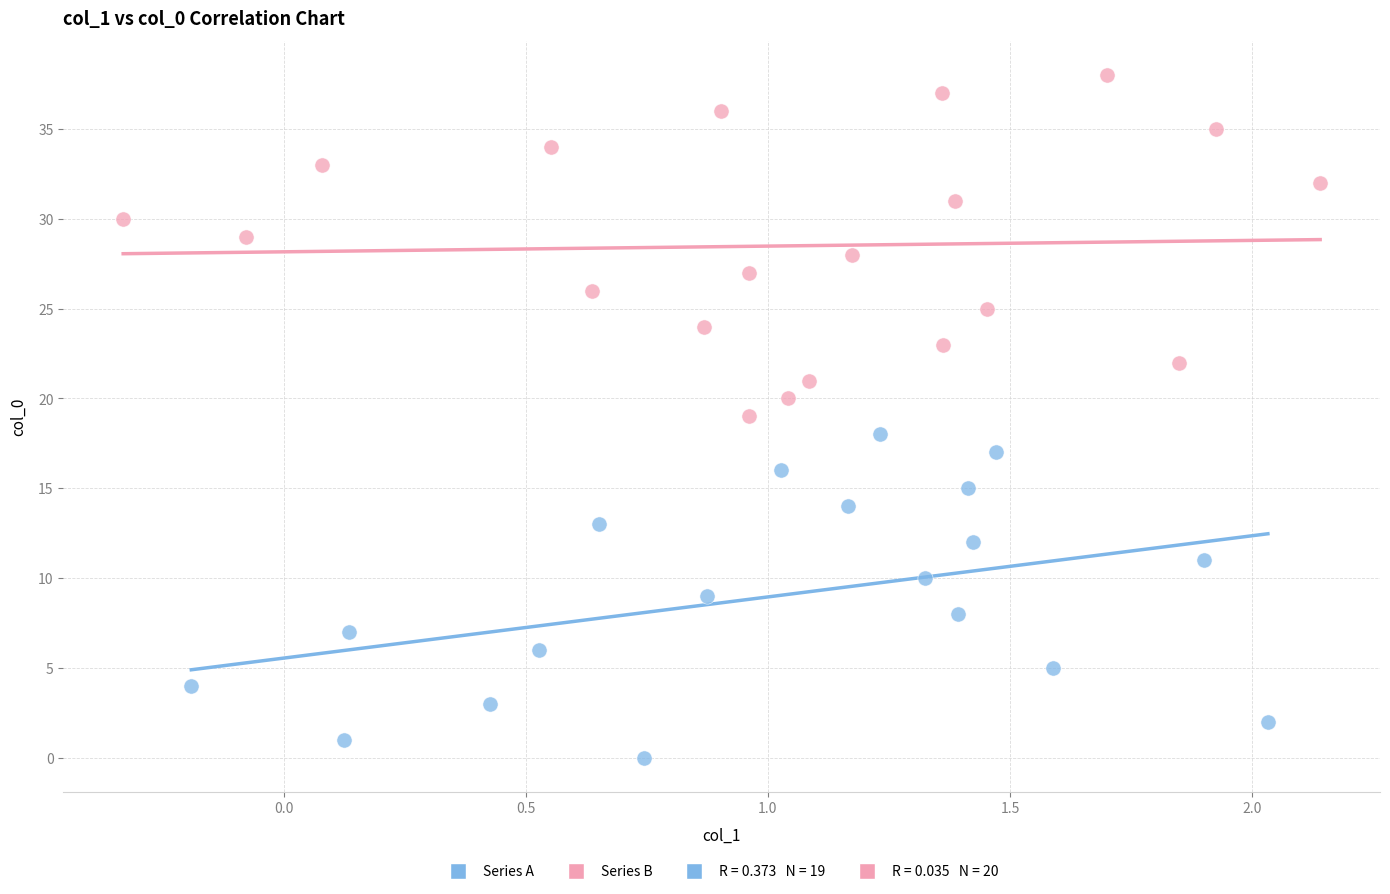

Which series contains the lowest Y value?

Series A